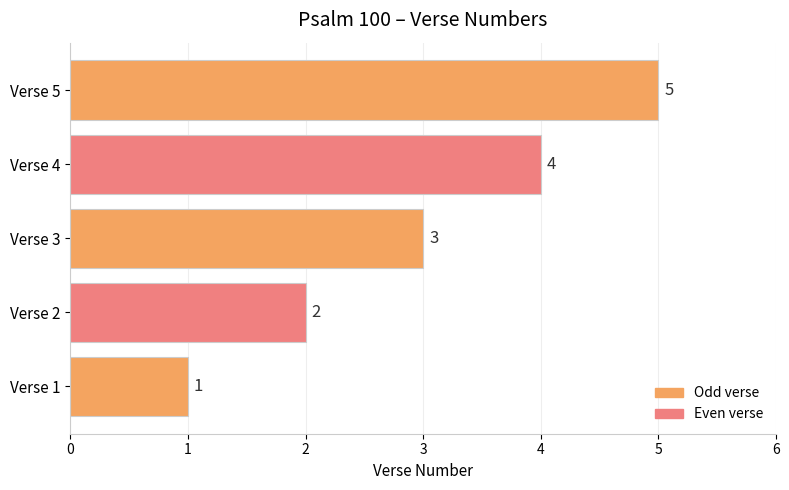

What is the change in value from Verse 2 to Verse 3?

+1